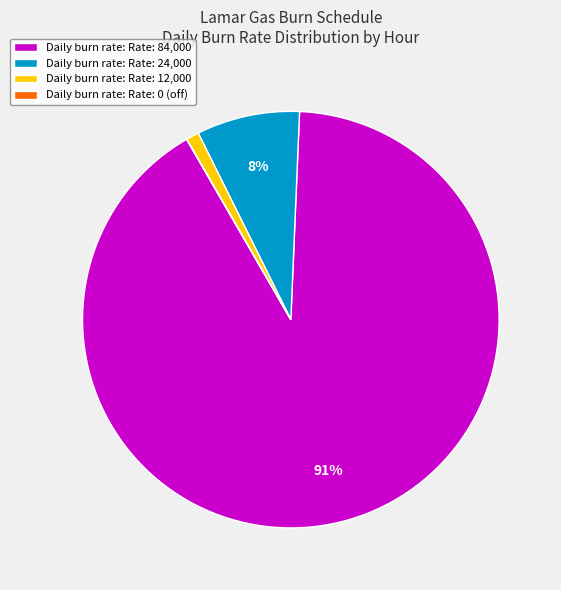

The Daily burn rate: Rate: 24,000 slice represents 8% of the pie. True or false?

True